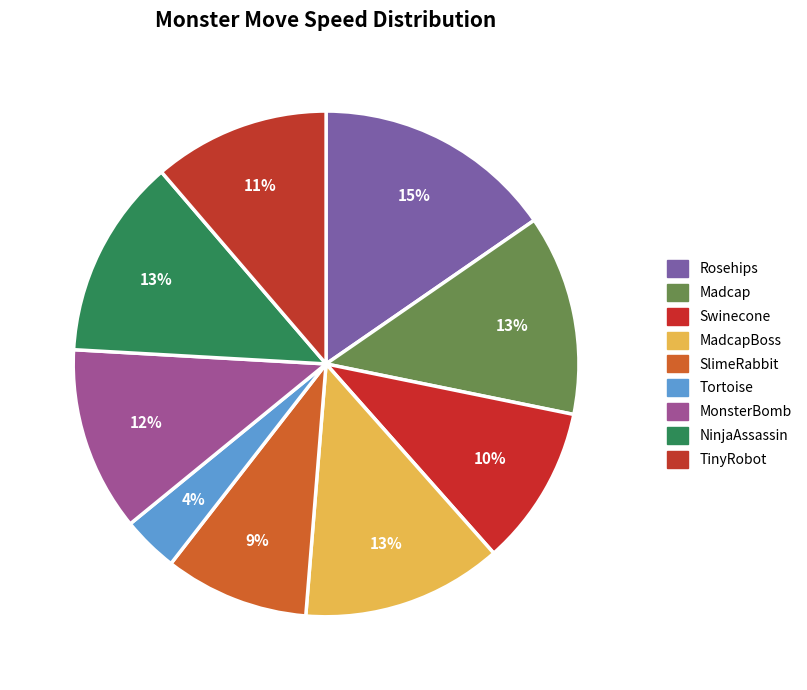

To the nearest percent, what is the combined percentage of Rosehips and MonsterBomb?

27%